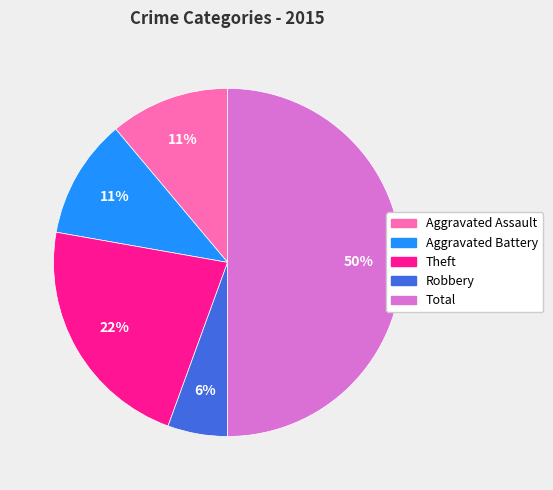

Count the number of slices in the pie.

5